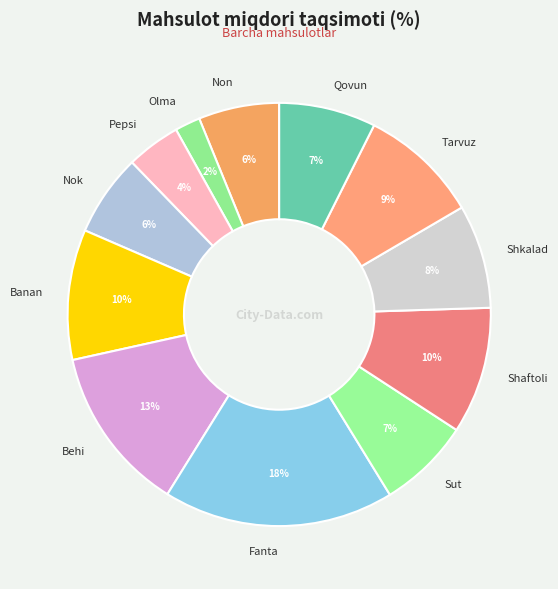

Which has a higher value, Behi or Sut?

Behi